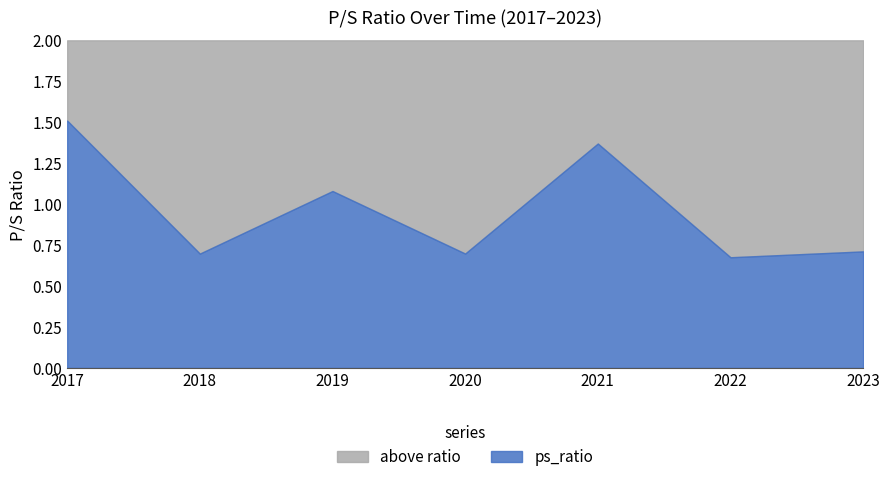

True or false: there are more than 1 points higher than both neighbors.

True